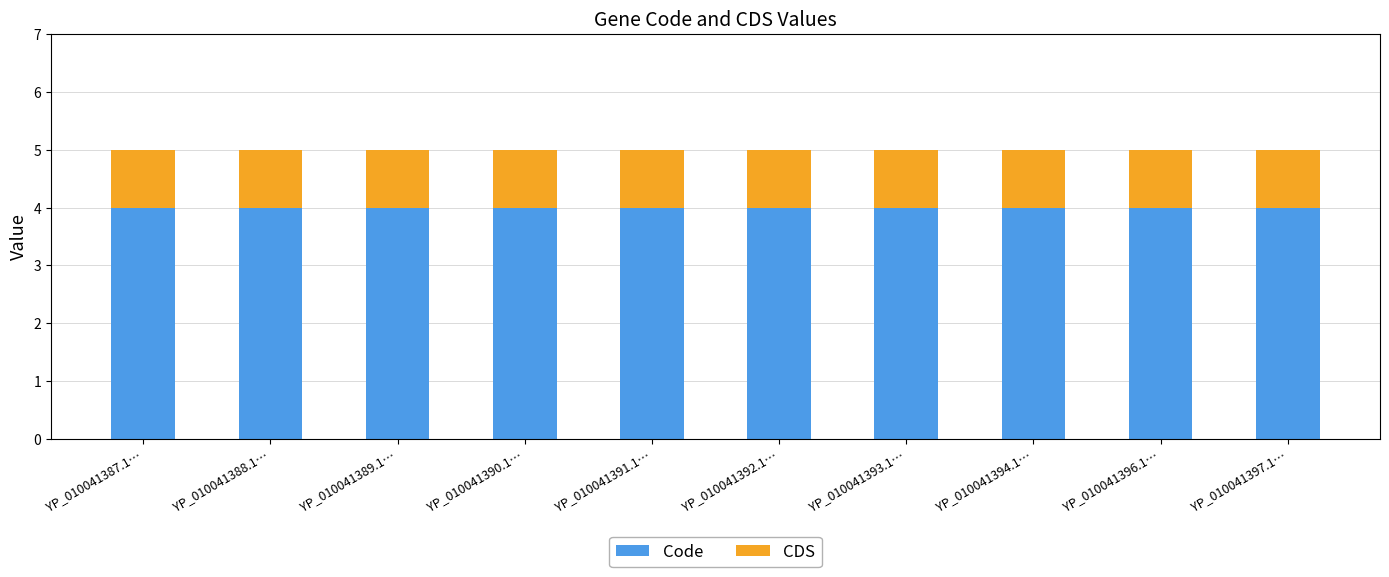

What is the total value across all series at YP_010041391.1…?

5